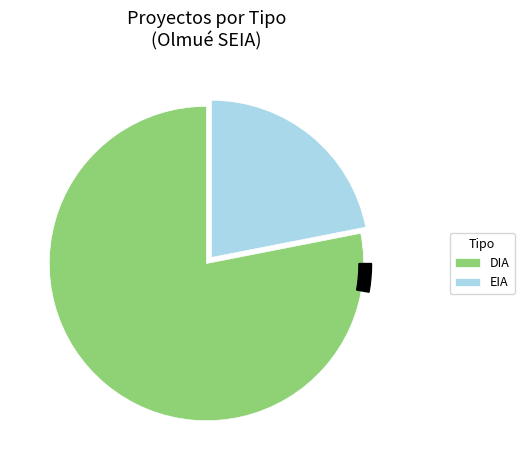

To the nearest percent, what is the combined percentage of DIA and EIA?

100%